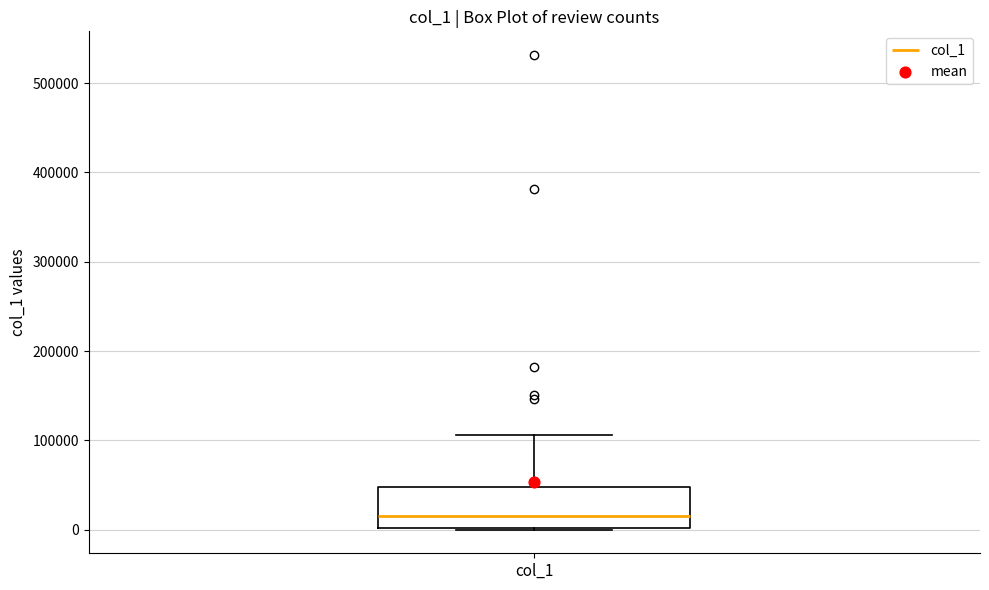

Read this box plot against the y-axis: the position of the median line, the range covered by the box, and the ends of both whiskers. The values are not printed on the chart, so give them approximately, as read against the axis.

median 20000, box 0 to 50000, whiskers 0 to 110000